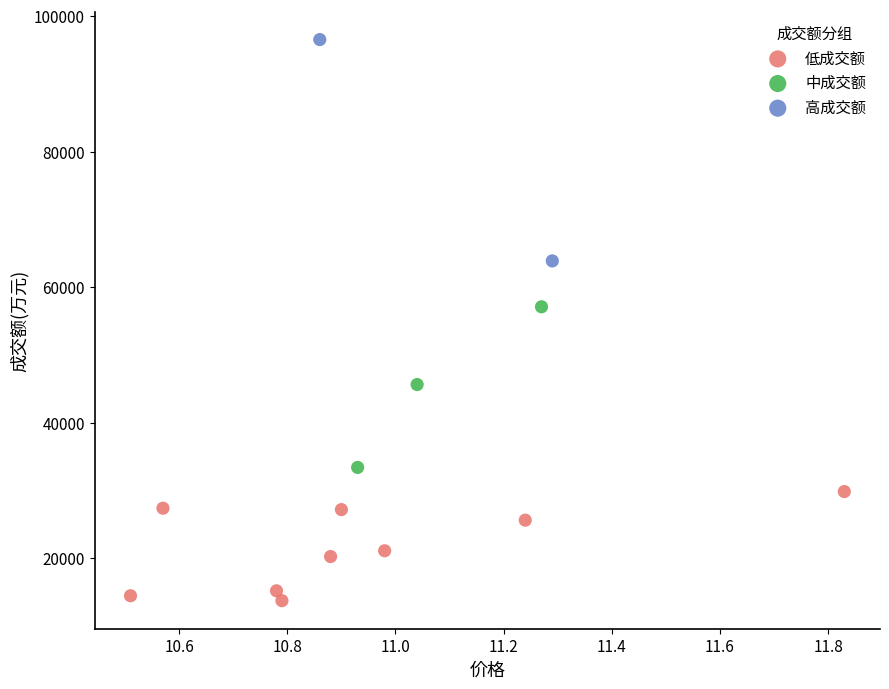

Which series has the widest spread of Y values?

高成交额